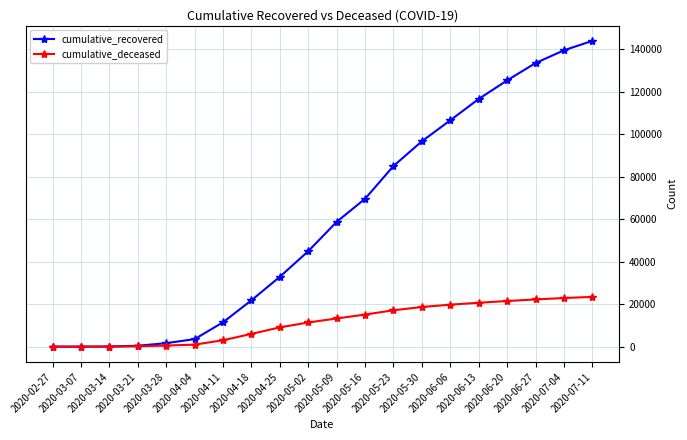

What is the difference between the cumulative_recovered values at 2020-03-14 and 2020-06-06?

106480